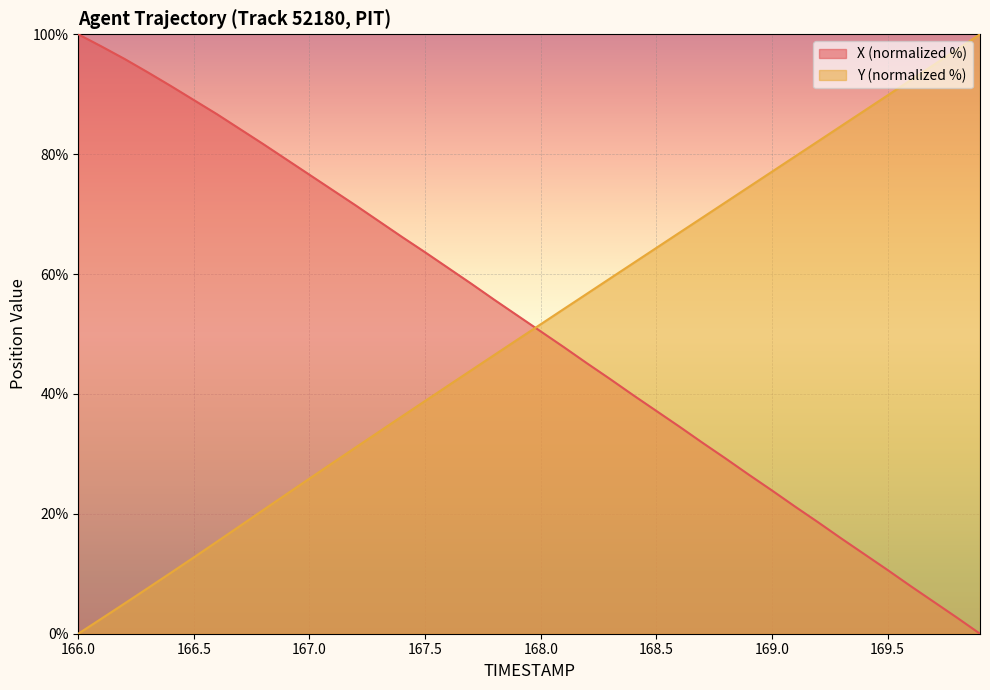

True or false: Y and X cross at least once.

True